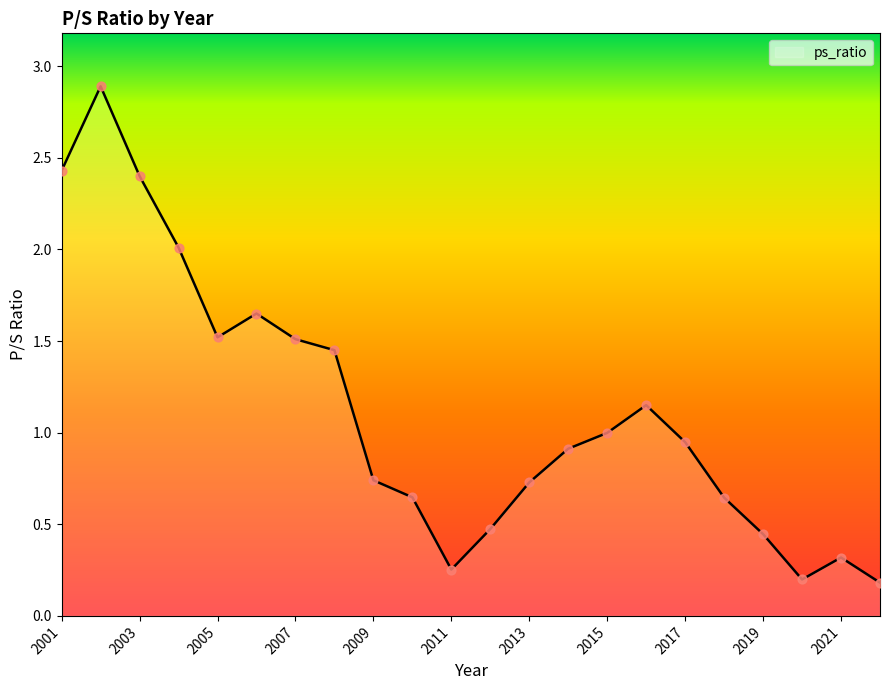

What is the difference between the maximum and minimum values?

2.7